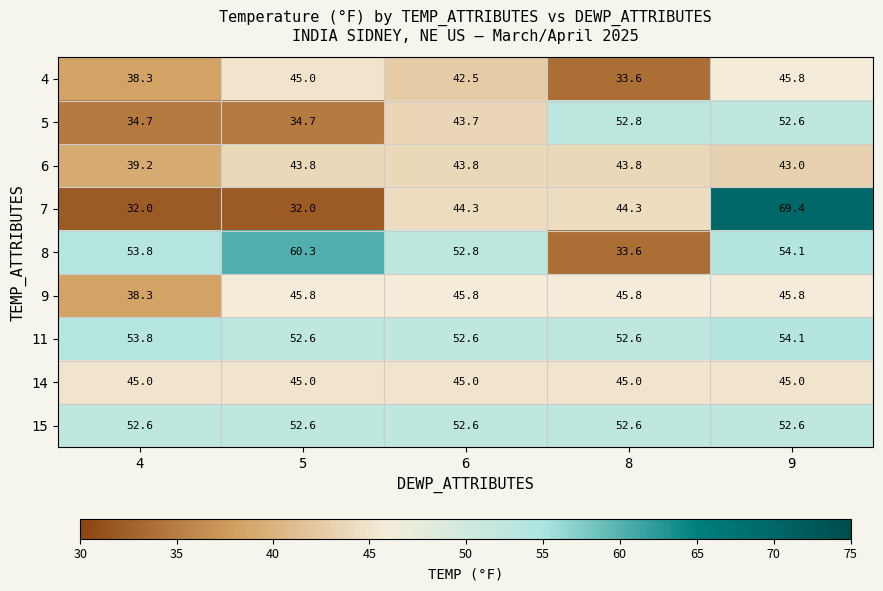

Which series has the largest range (max minus min)?

7